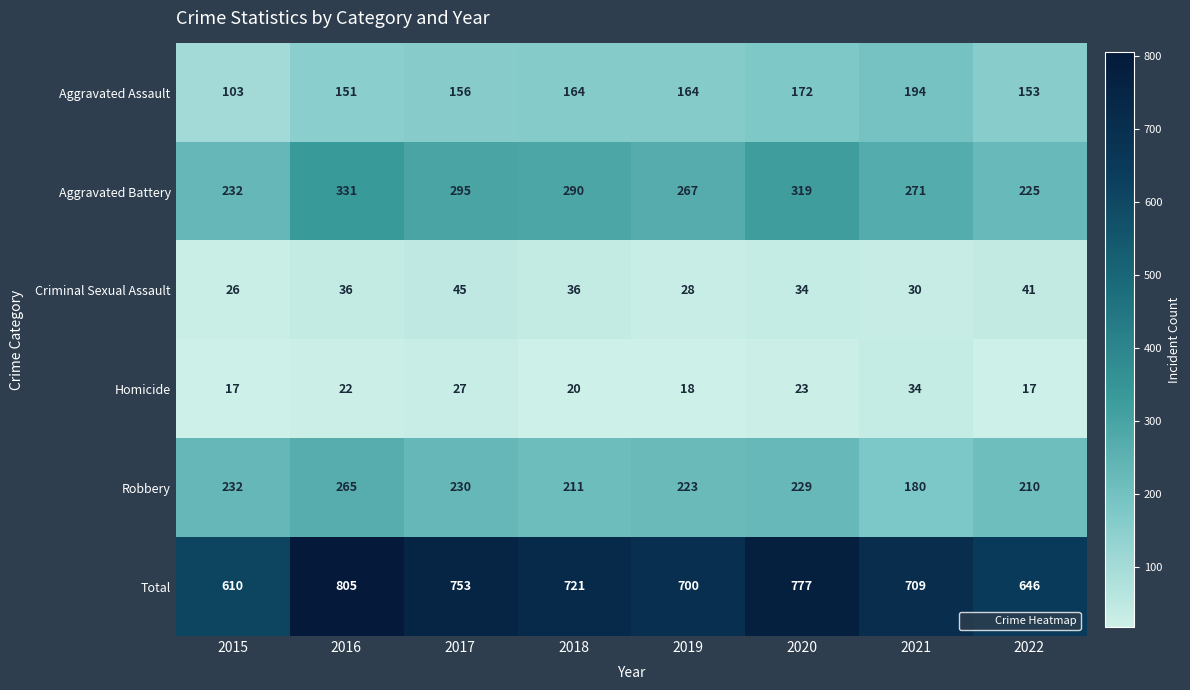

What is the difference between the maximum and minimum values in the Criminal Sexual Assault series?

19